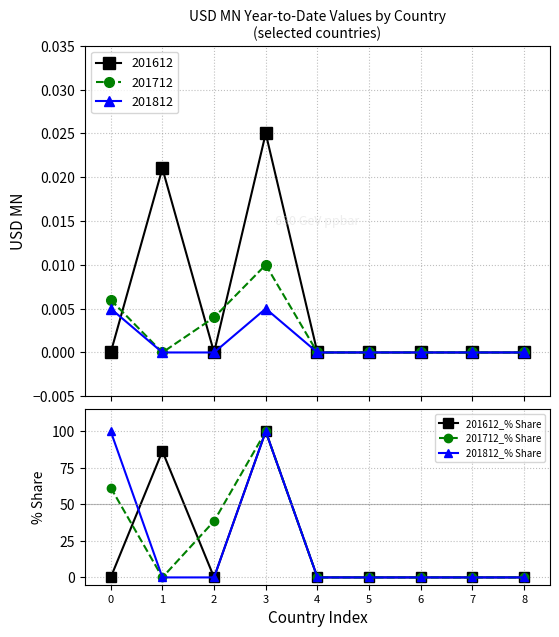

What is the difference between the maximum and minimum values in the 201812_% Share series?

100.0